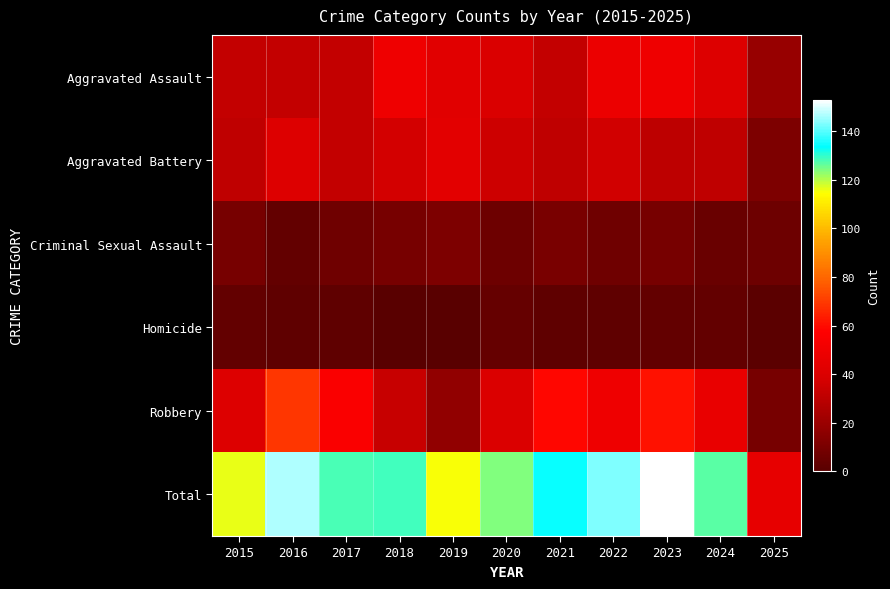

Reading left to right, transcribe all the data shown in this chart.

Aggravated Assault: 2015=32	2016=32	2017=32	2018=50	2019=43	2020=39	2021=32	2022=48	2023=50	2024=41	2025=19
Aggravated Battery: 2015=31	2016=41	2017=32	2018=37	2019=44	2020=35	2021=31	2022=36	2023=30	2024=31	2025=11
Criminal Sexual Assault: 2015=9	2016=3	2017=7	2018=9	2019=11	2020=6	2021=10	2022=7	2023=9	2024=5	2025=6
Homicide: 2015=3	2016=2	2017=2	2018=0	2019=0	2020=4	2021=2	2022=2	2023=3	2024=3	2025=1
Robbery: 2015=41	2016=69	2017=55	2018=33	2019=17	2020=40	2021=59	2022=50	2023=61	2024=47	2025=9
Total: 2015=116	2016=147	2017=128	2018=129	2019=115	2020=124	2021=134	2022=143	2023=153	2024=127	2025=46